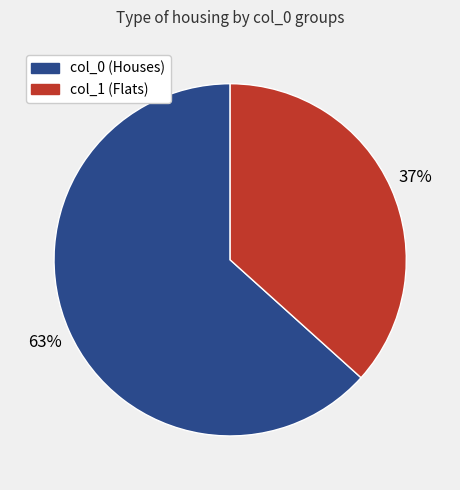

Is there a majority slice in this chart?

Yes